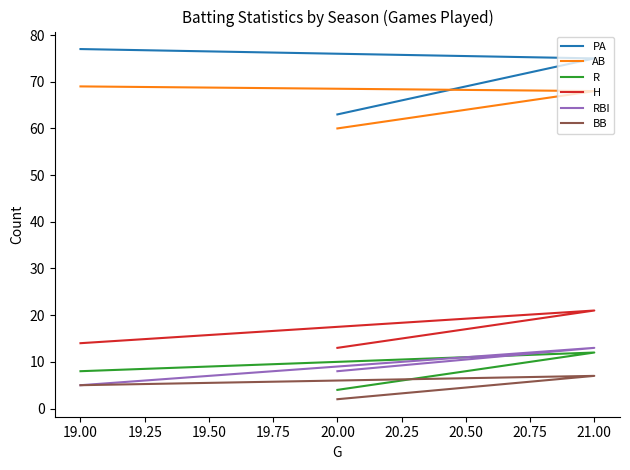

Does the chart display data point markers on the line(s)?

No